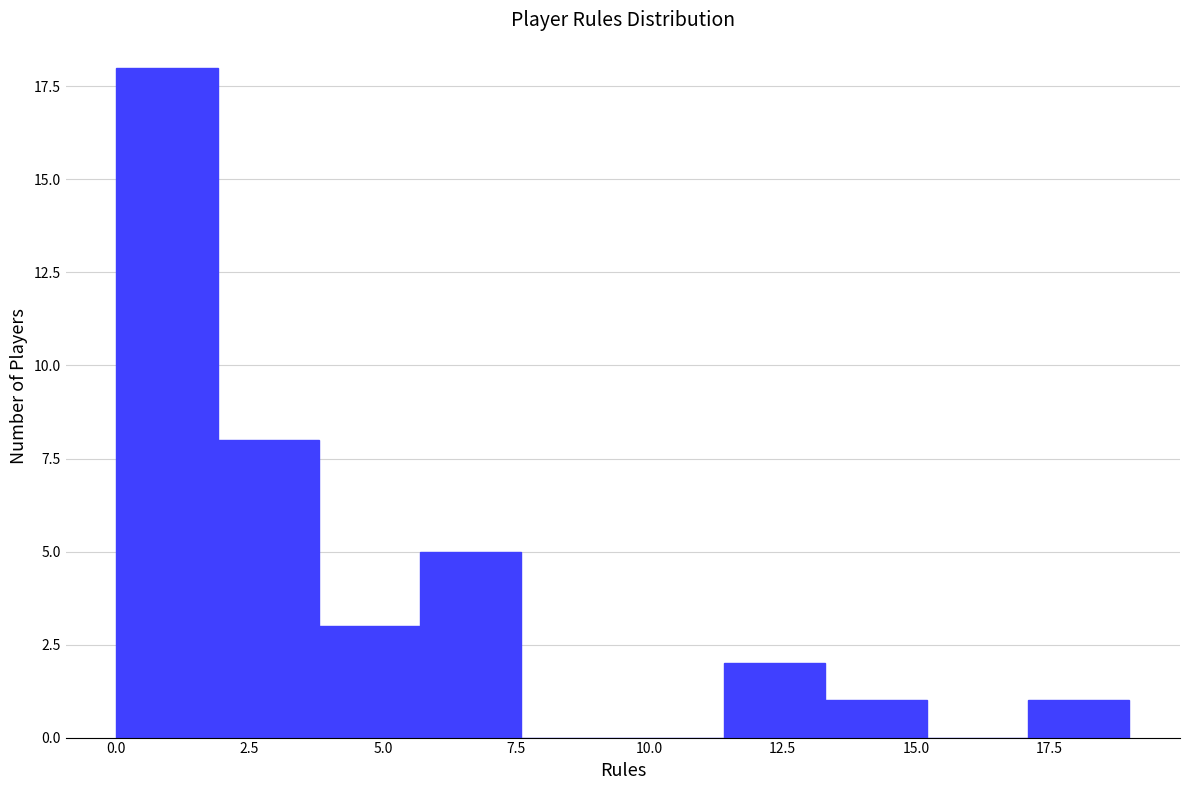

Read against the x-axis, roughly where is the centre of the tallest bar?

1.0